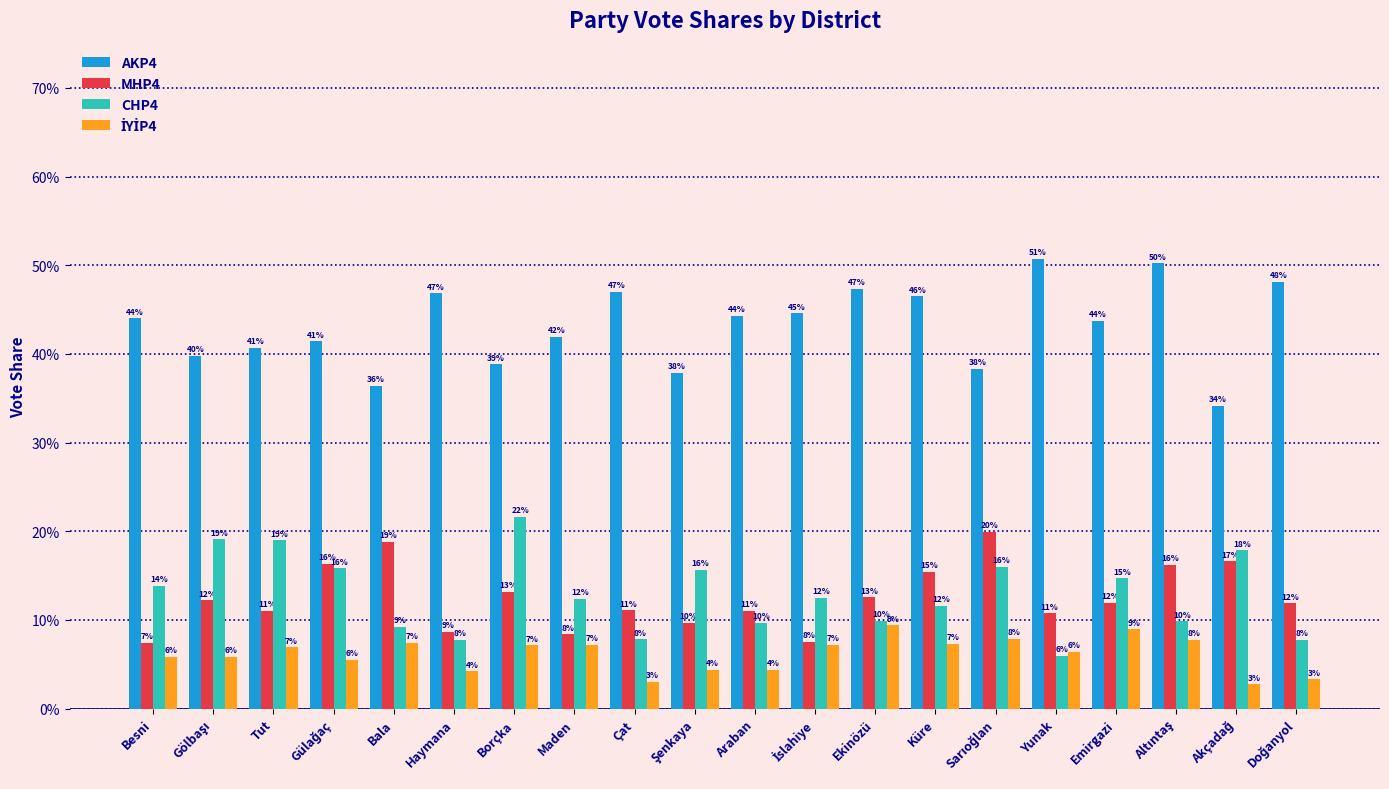

Which category has the highest value in the AKP4 series?

Yunak